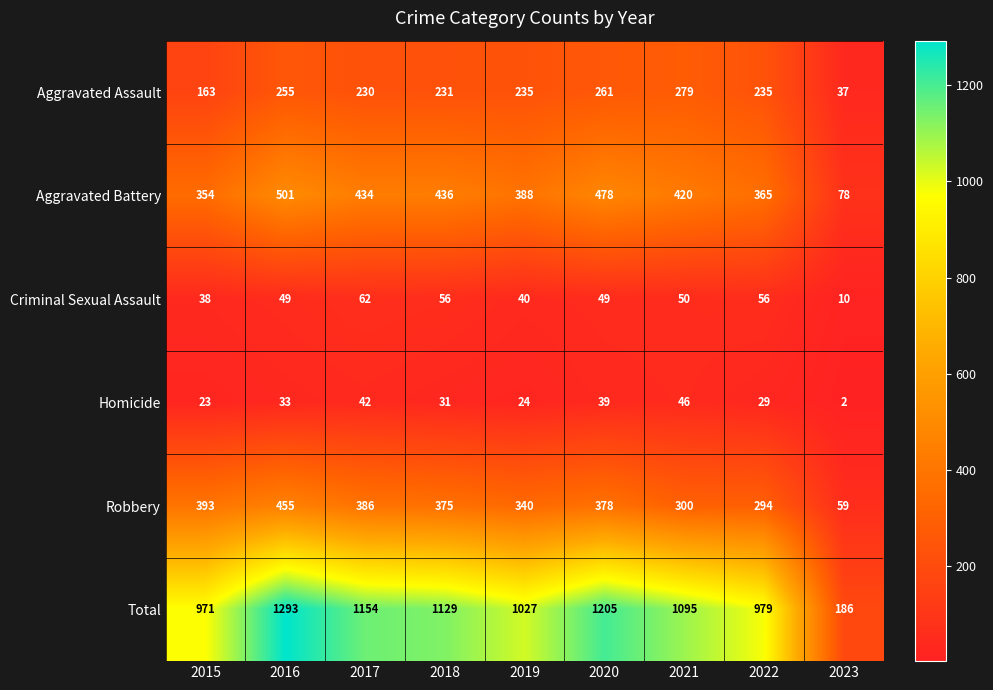

At which label does Robbery first exceed 375?

2015